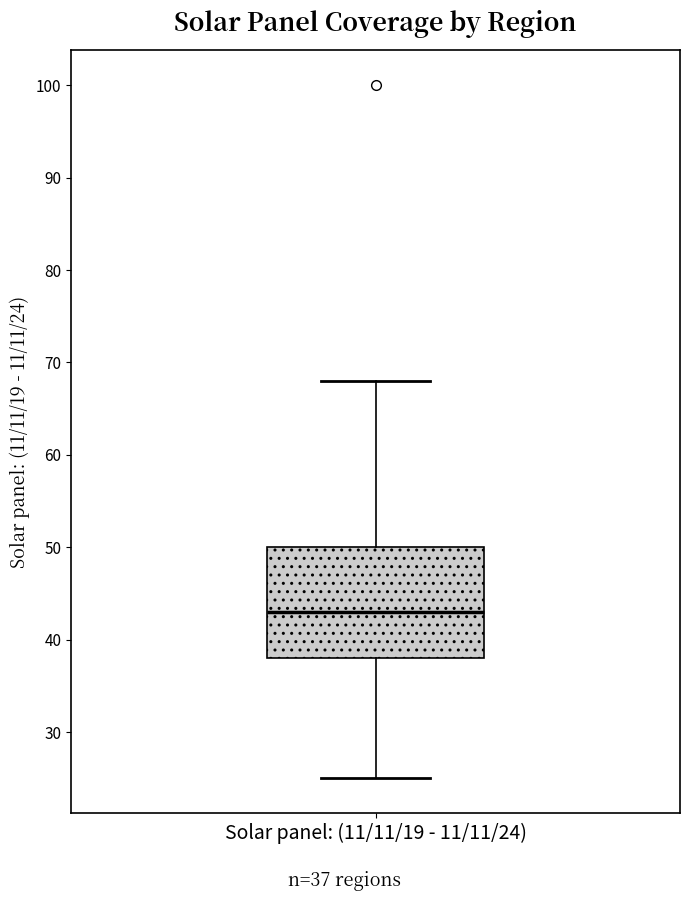

Read this box plot against the y-axis: the position of the median line, the range covered by the box, and the ends of both whiskers. The values are not printed on the chart, so give them approximately, as read against the axis.

median 43, box 38 to 50, whiskers 25 to 68